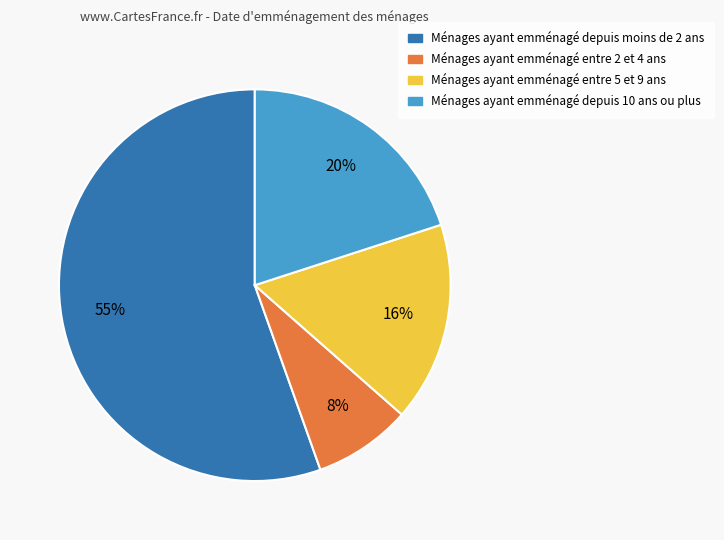

How many segments does this pie chart have?

4